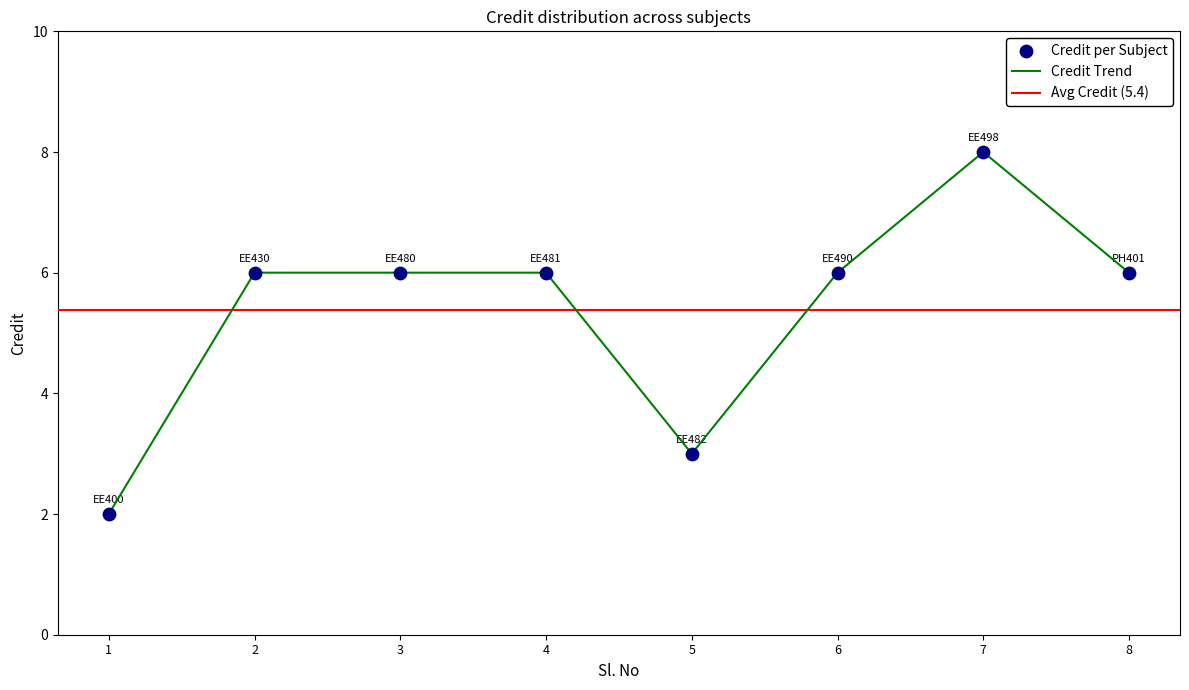

Between 2 and 8, which is larger?

2